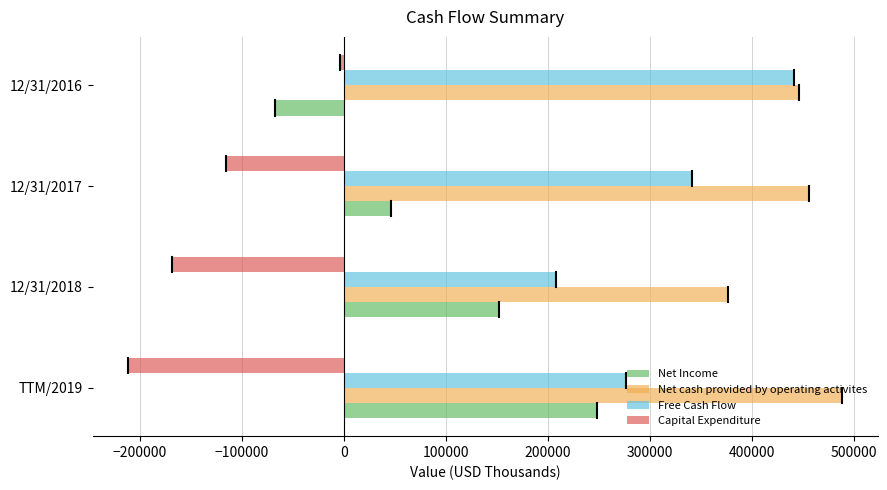

How many values in the Net Income series are below 151719?

2